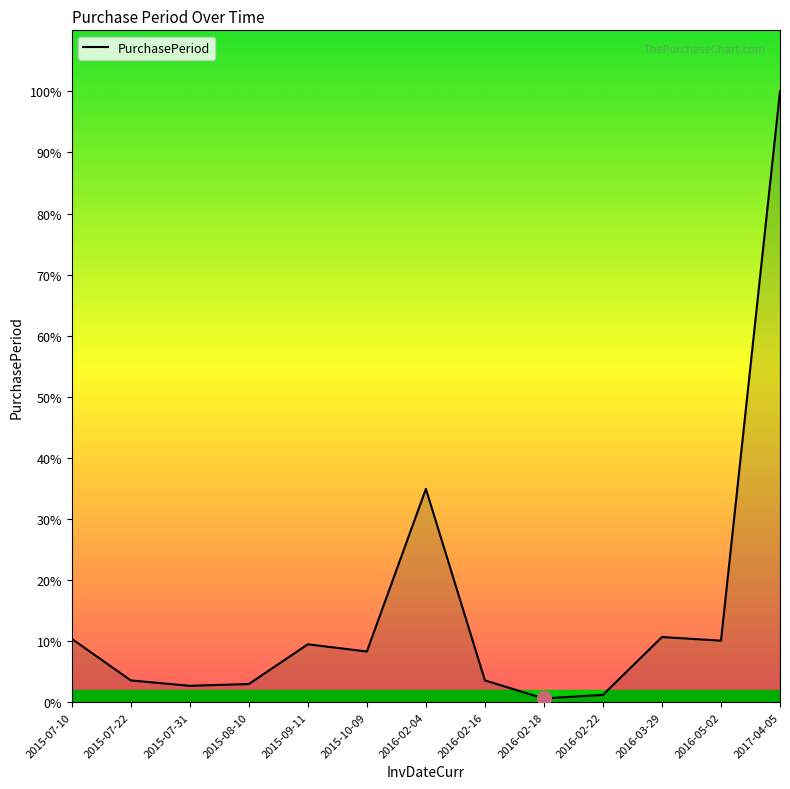

Does the chart display data point markers on the line(s)?

No